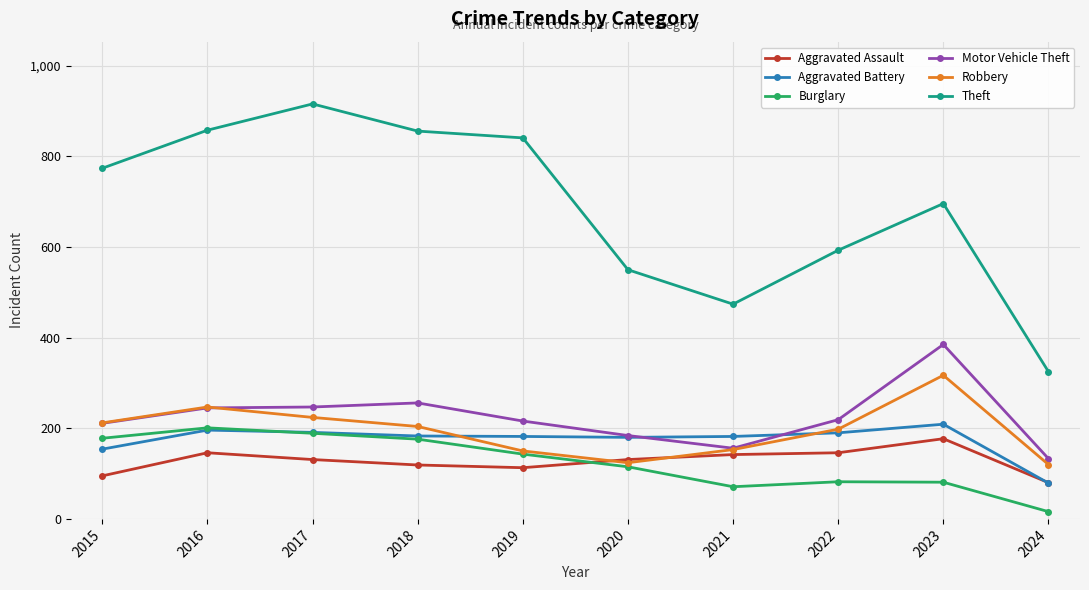

How many data points does each series have?

10